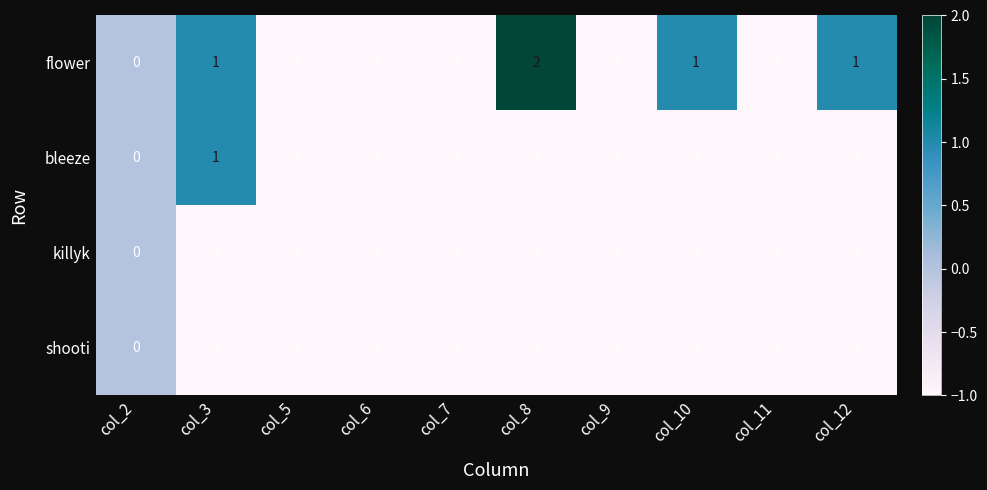

Which series has the largest total across all categories?

flower